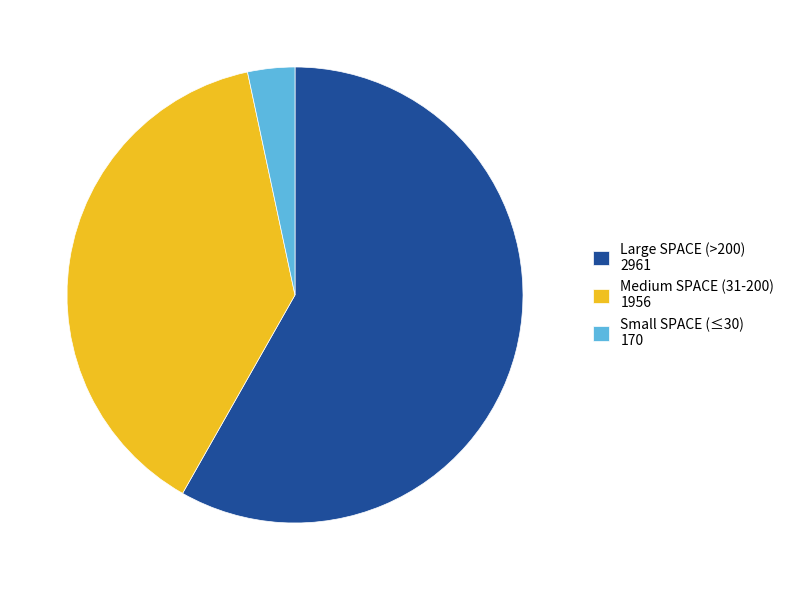

The Large SPACE (>200) 2961 slice represents 51% of the pie. True or false?

False